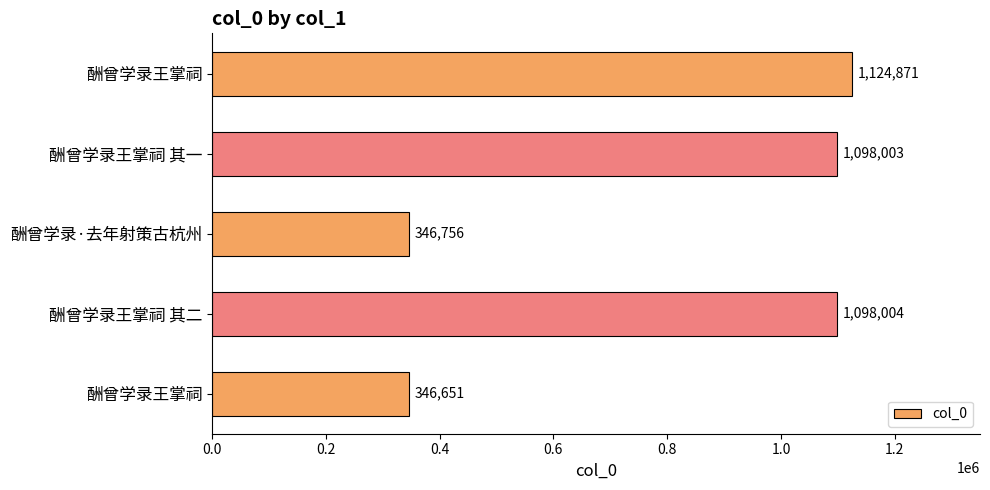

How many categories are shown in the chart?

5